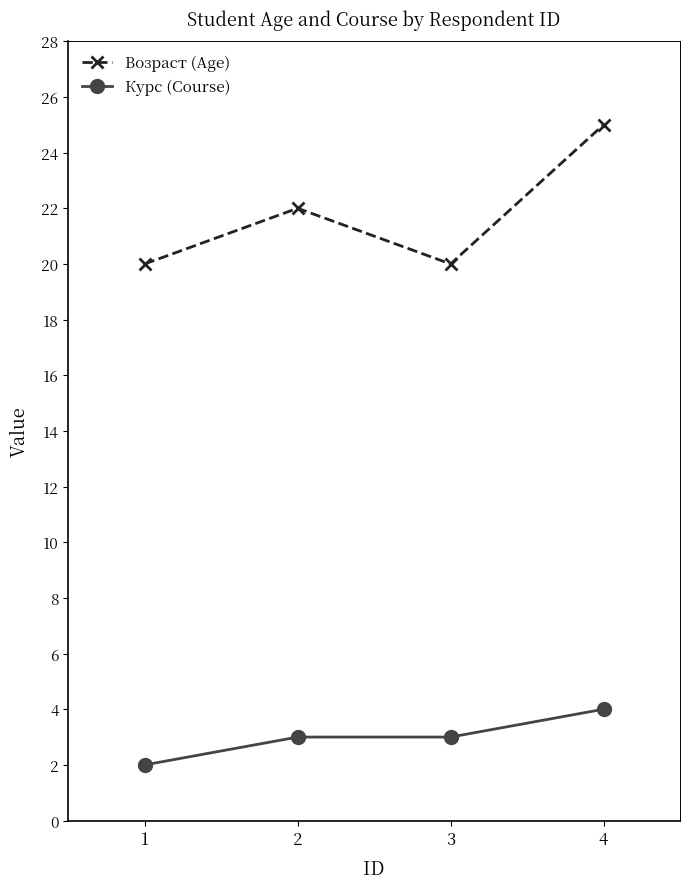

Rank the series by their average value, from lowest to highest.

Курс (Course), Возраст (Age)